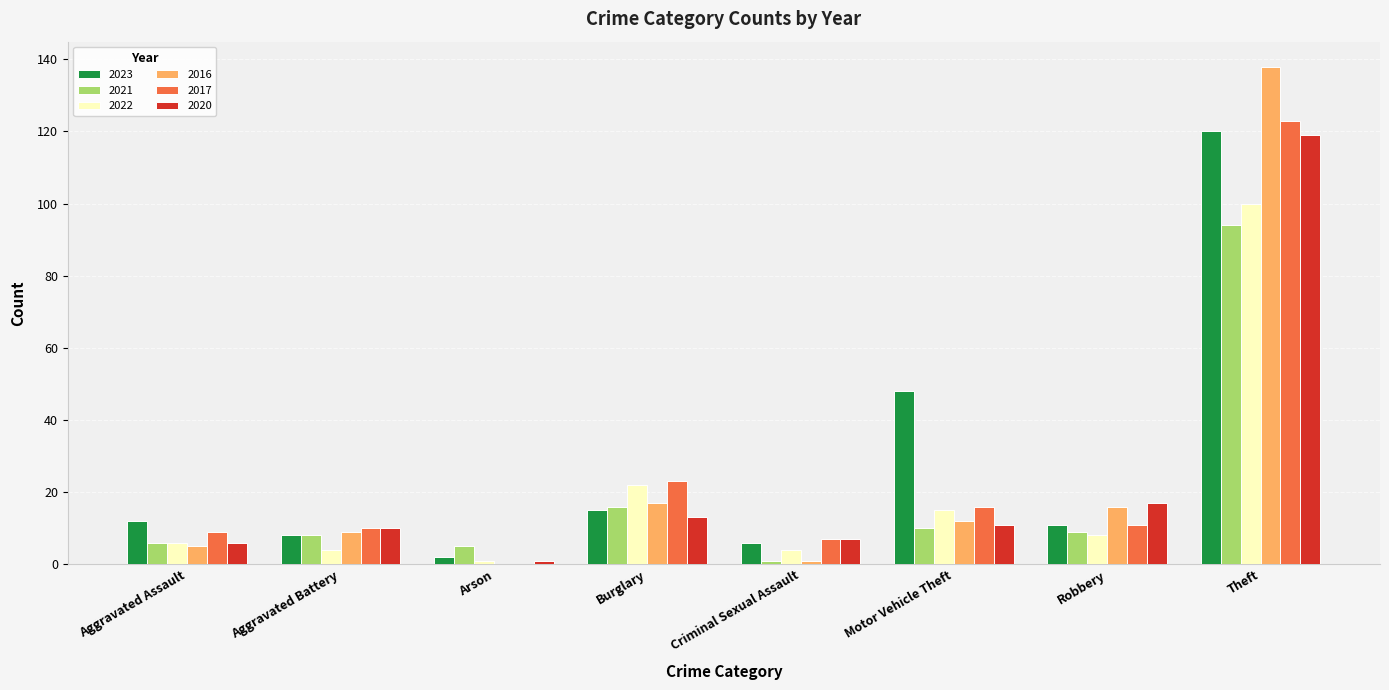

How many series are shown in this chart?

6